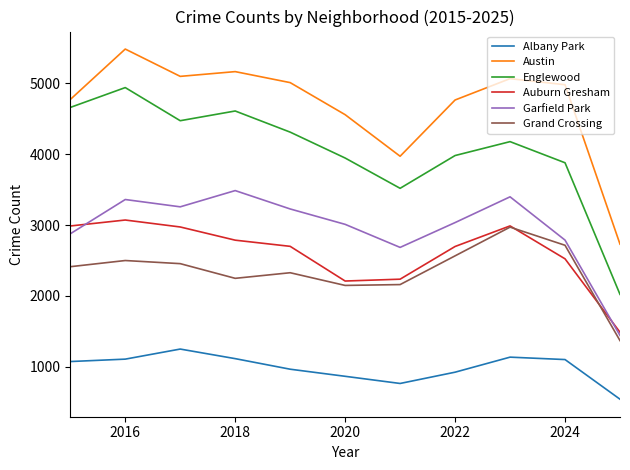

True or false: Garfield Park and Englewood cross at least once.

False